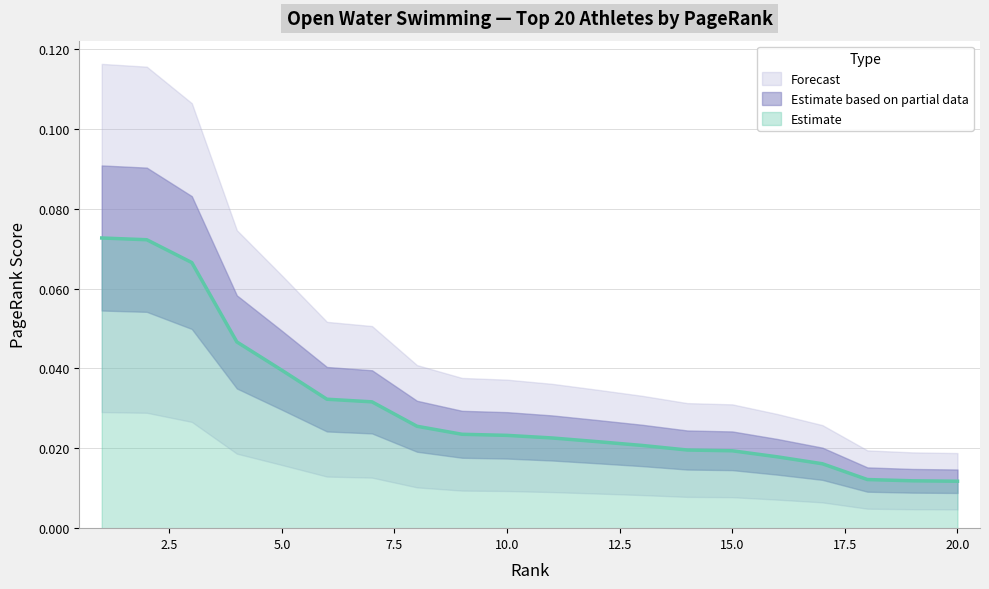

Reading left to right, transcribe all the data shown in this chart.

1=0.1	2=0.1	3=0.1	4=0.0	5=0.0	6=0.0	7=0.0	8=0.0	9=0.0	10=0.0	11=0.0	12=0.0	13=0.0	14=0.0	15=0.0	16=0.0	17=0.0	18=0.0	19=0.0	20=0.0